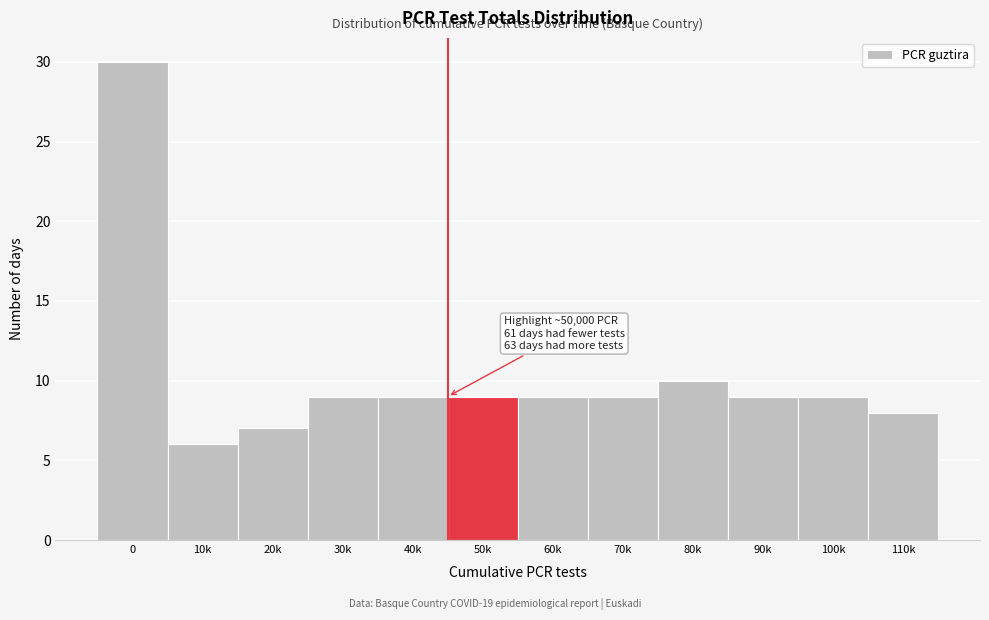

Reading left to right, extract all data points from this chart.

0=30	10k=6	20k=7	30k=9	40k=9	50k=9	60k=9	70k=9	80k=10	90k=9	100k=9	110k=8